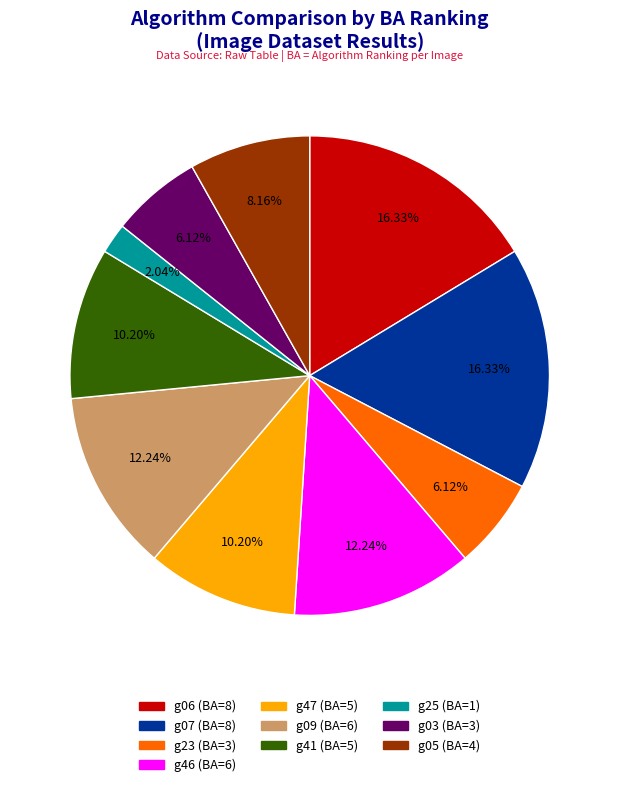

How many segments does this pie chart have?

10